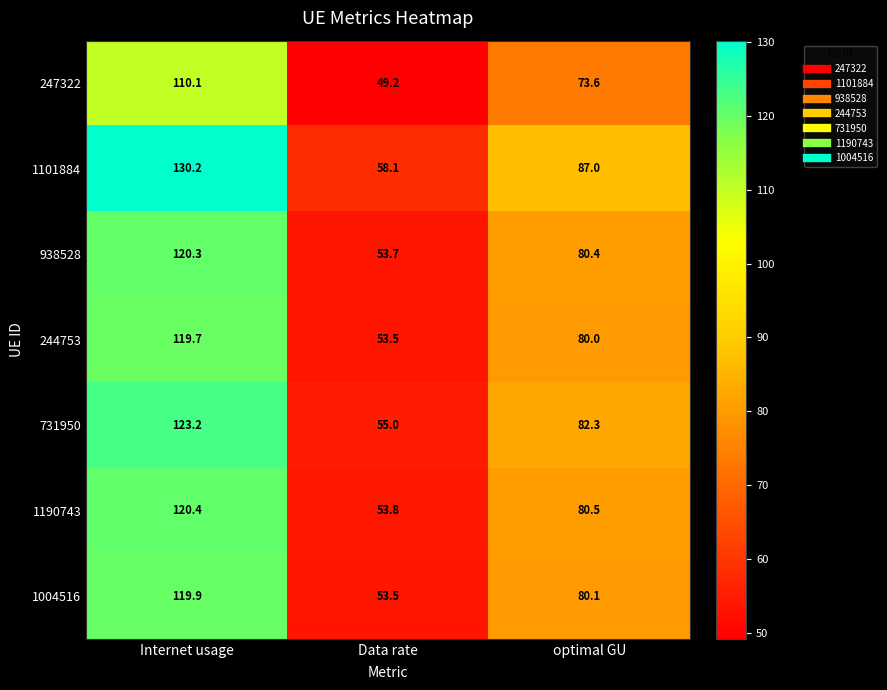

Rank the categories by 1101884 value from highest to lowest.

Internet usage, optimal GU, Data rate